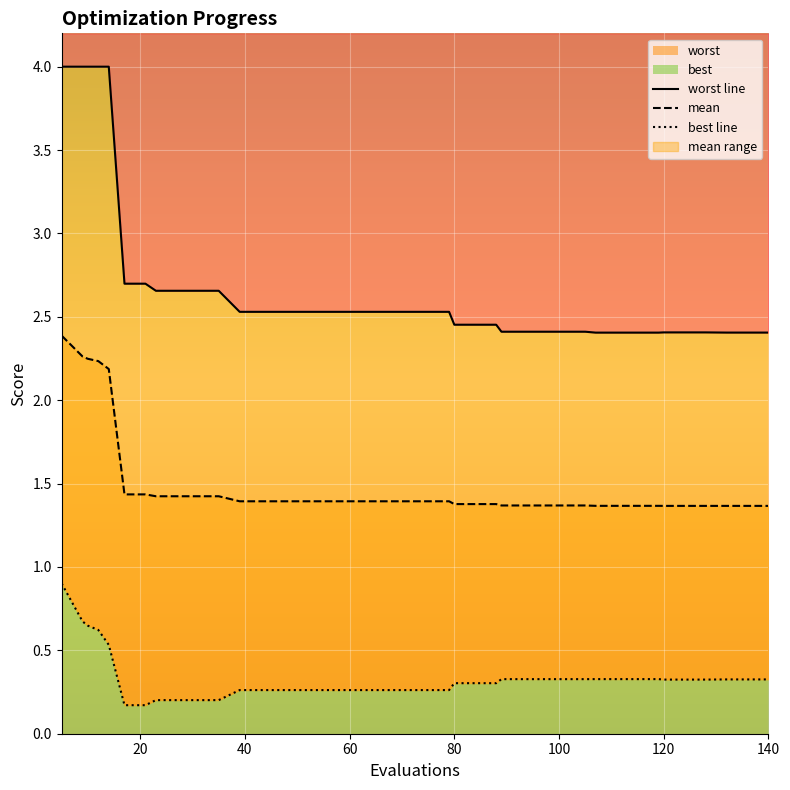

Which series has the largest total across all categories?

worst line